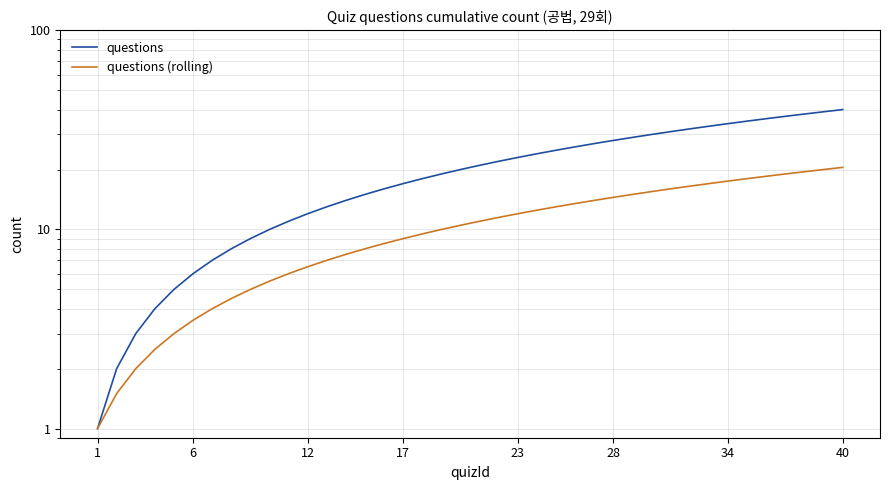

The value of questions (rolling) at 8 is 1.9. True or false?

False